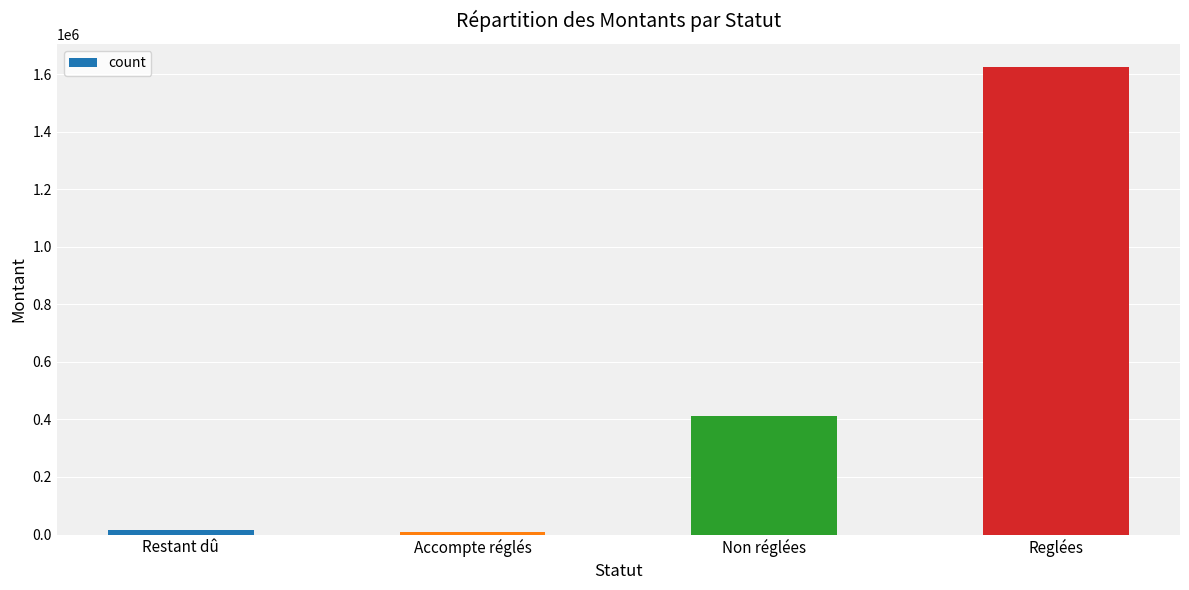

What is the sum of the values at Reglées and Non réglées?

2034837.9